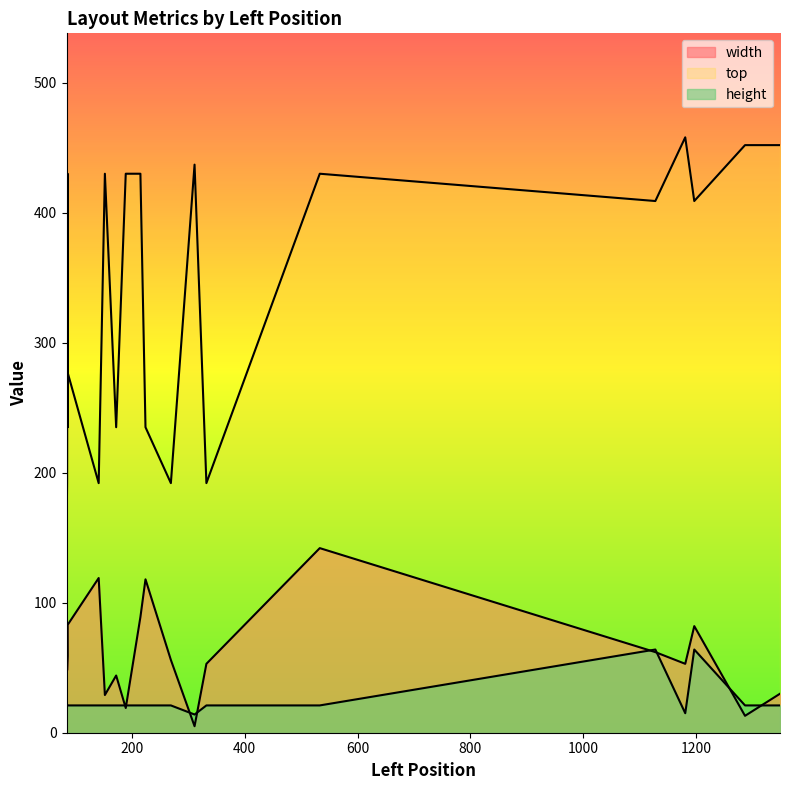

Which has a higher value, 1197 or 85?

1197